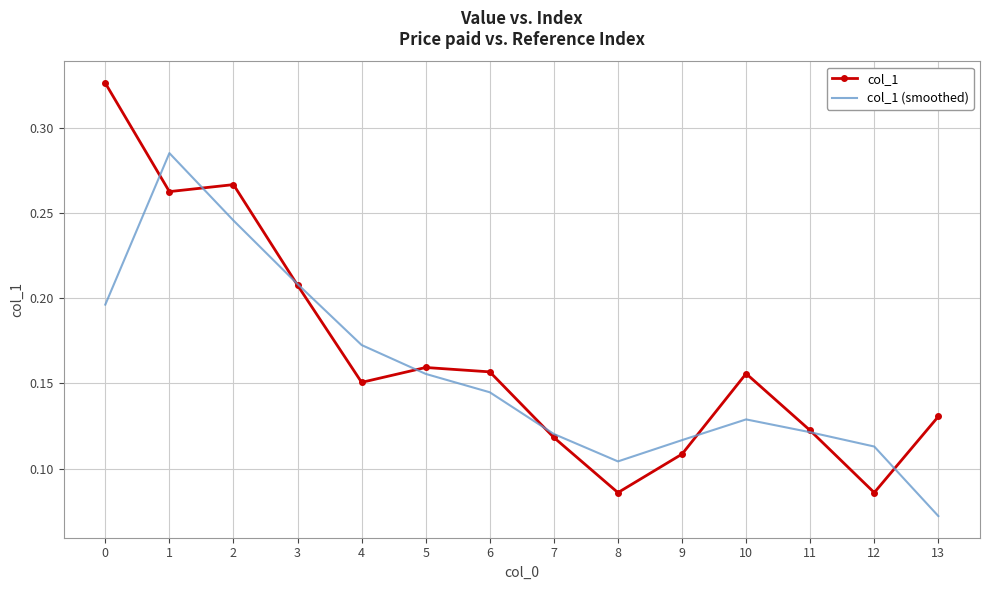

Is the value of col_1 (smoothed) at 4 greater than the value of col_1 at 1?

No